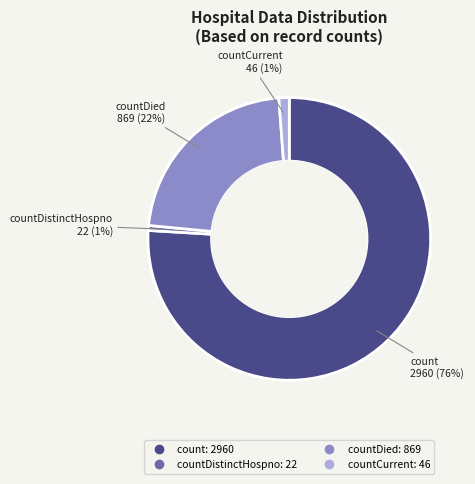

To the nearest percent, what is the difference between the largest and smallest slice percentages?

75%